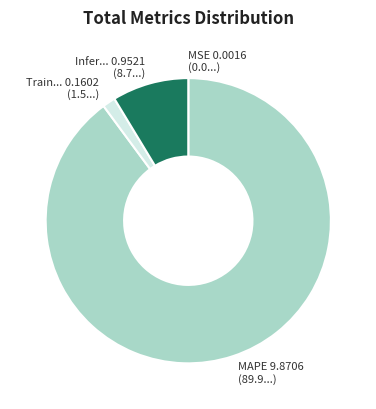

Is there a majority slice in this chart?

Yes